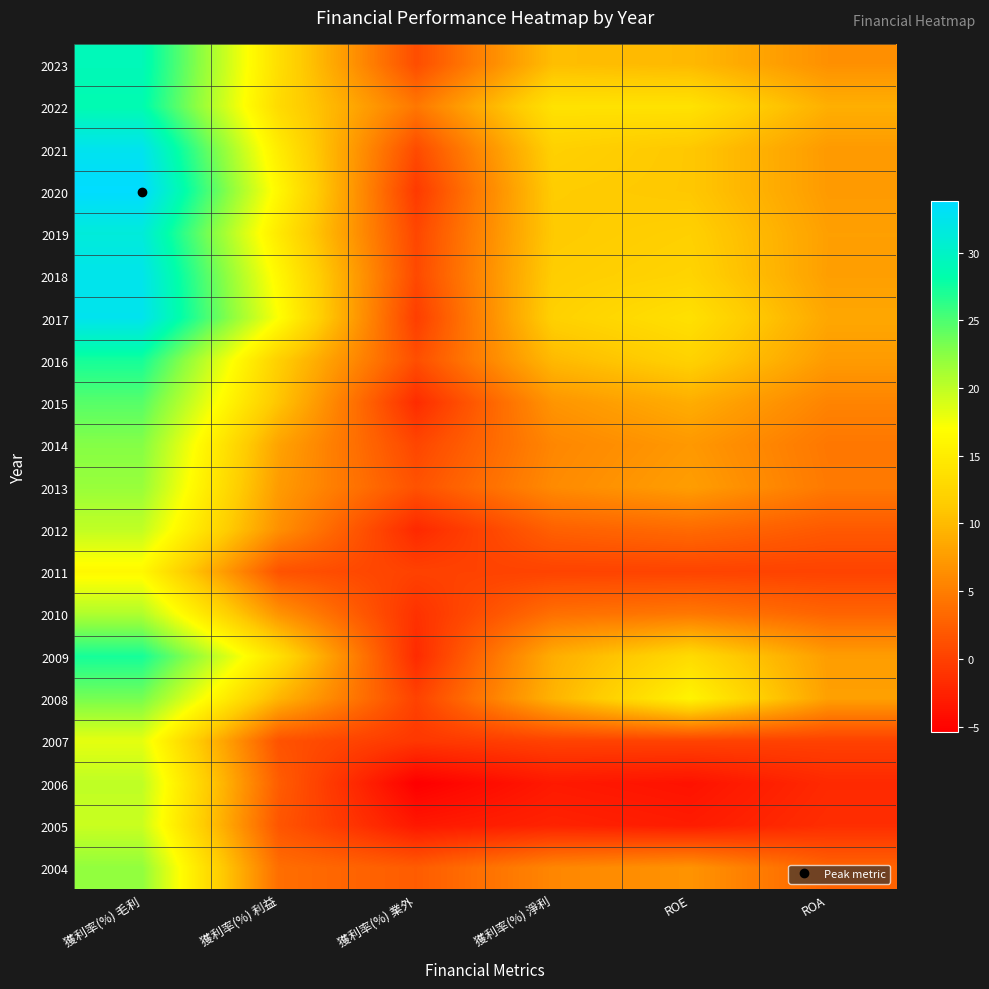

Reading left to right, extract all data points from this chart.

2023: 獲利率(%) 毛利=29.1	獲利率(%) 利益=13.4	獲利率(%) 業外=1.0	獲利率(%) 淨利=10.3	ROE=9.9	ROA=6.5
2022: 獲利率(%) 毛利=28.6	獲利率(%) 利益=13.0	獲利率(%) 業外=4.5	獲利率(%) 淨利=13.9	ROE=13.9	ROA=9.1
2021: 獲利率(%) 毛利=32.6	獲利率(%) 利益=14.9	獲利率(%) 業外=0.9	獲利率(%) 淨利=12.0	ROE=11.1	ROA=7.4
2020: 獲利率(%) 毛利=33.8	獲利率(%) 利益=16.1	獲利率(%) 業外=-0.6	獲利率(%) 淨利=11.5	ROE=11.1	ROA=7.4
2019: 獲利率(%) 毛利=31.3	獲利率(%) 利益=14.6	獲利率(%) 業外=0.5	獲利率(%) 淨利=11.3	ROE=11.9	ROA=7.8
2018: 獲利率(%) 毛利=32.4	獲利率(%) 利益=16.1	獲利率(%) 業外=0.7	獲利率(%) 淨利=11.6	ROE=12.3	ROA=7.7
2017: 獲利率(%) 毛利=32.6	獲利率(%) 利益=17.0	獲利率(%) 業外=-0.2	獲利率(%) 淨利=12.0	ROE=13.7	ROA=8.4
2016: 獲利率(%) 毛利=27.3	獲利率(%) 利益=11.8	獲利率(%) 業外=1.1	獲利率(%) 淨利=9.9	ROE=12.1	ROA=7.4
2015: 獲利率(%) 毛利=24.6	獲利率(%) 利益=10.8	獲利率(%) 業外=-1.7	獲利率(%) 淨利=6.9	ROE=8.9	ROA=5.5
2014: 獲利率(%) 毛利=22.7	獲利率(%) 利益=8.0	獲利率(%) 業外=0.5	獲利率(%) 淨利=5.7	ROE=7.2	ROA=4.5
2013: 獲利率(%) 毛利=21.8	獲利率(%) 利益=7.4	獲利率(%) 業外=1.4	獲利率(%) 淨利=6.1	ROE=7.7	ROA=4.7
2012: 獲利率(%) 毛利=19.9	獲利率(%) 利益=6.5	獲利率(%) 業外=-1.9	獲利率(%) 淨利=2.6	ROE=3.5	ROA=2.0
2011: 獲利率(%) 毛利=16.3	獲利率(%) 利益=1.5	獲利率(%) 業外=0.1	獲利率(%) 淨利=0.2	ROE=0.2	ROA=0.1
2010: 獲利率(%) 毛利=20.7	獲利率(%) 利益=6.8	獲利率(%) 業外=-1.3	獲利率(%) 淨利=3.9	ROE=4.6	ROA=2.9
2009: 獲利率(%) 毛利=27.3	獲利率(%) 利益=13.6	獲利率(%) 業外=-1.8	獲利率(%) 淨利=9.0	ROE=13.1	ROA=7.6
2008: 獲利率(%) 毛利=23.3	獲利率(%) 利益=9.5	獲利率(%) 業外=0.1	獲利率(%) 淨利=9.4	ROE=15.8	ROA=7.8
2007: 獲利率(%) 毛利=18.2	獲利率(%) 利益=1.4	獲利率(%) 業外=-0.8	獲利率(%) 淨利=0.1	ROE=0.2	ROA=0.1
2006: 獲利率(%) 毛利=20.0	獲利率(%) 利益=2.3	獲利率(%) 業外=-5.4	獲利率(%) 淨利=-3.3	ROE=-3.8	ROA=-1.9
2005: 獲利率(%) 毛利=19.5	獲利率(%) 利益=1.7	獲利率(%) 業外=-3.4	獲利率(%) 淨利=-2.4	ROE=-3.0	ROA=-1.6
2004: 獲利率(%) 毛利=22.1	獲利率(%) 利益=3.7	獲利率(%) 業外=2.2	獲利率(%) 淨利=5.7	ROE=6.8	ROA=2.9